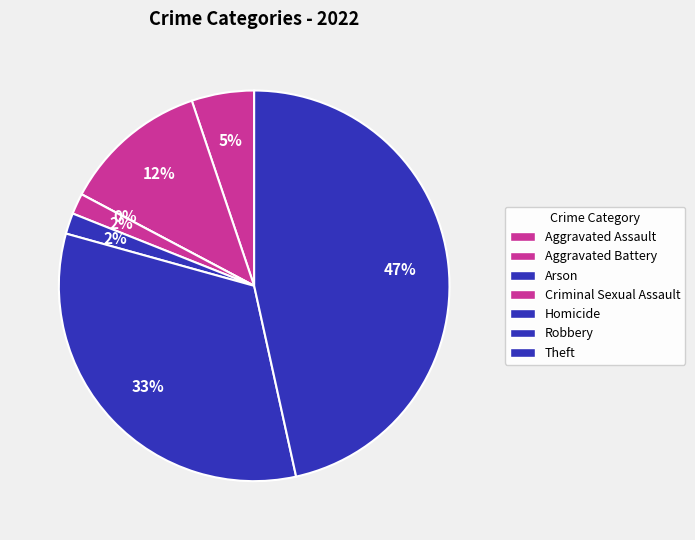

What percentage is the Robbery slice, to the nearest percent?

33%